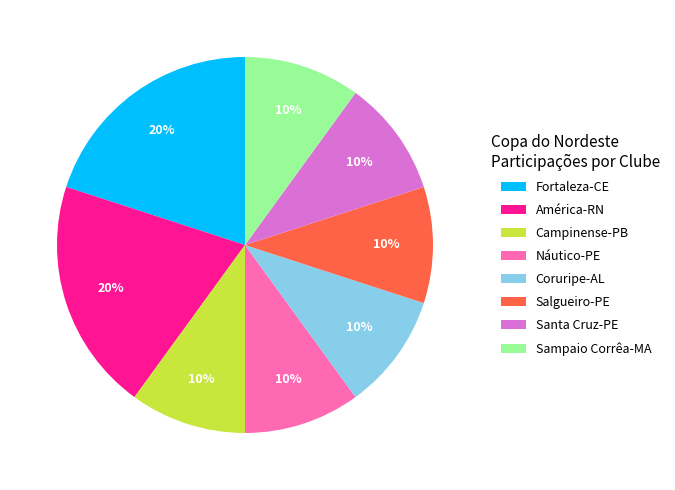

Does América-RN represent more than half of the total?

No